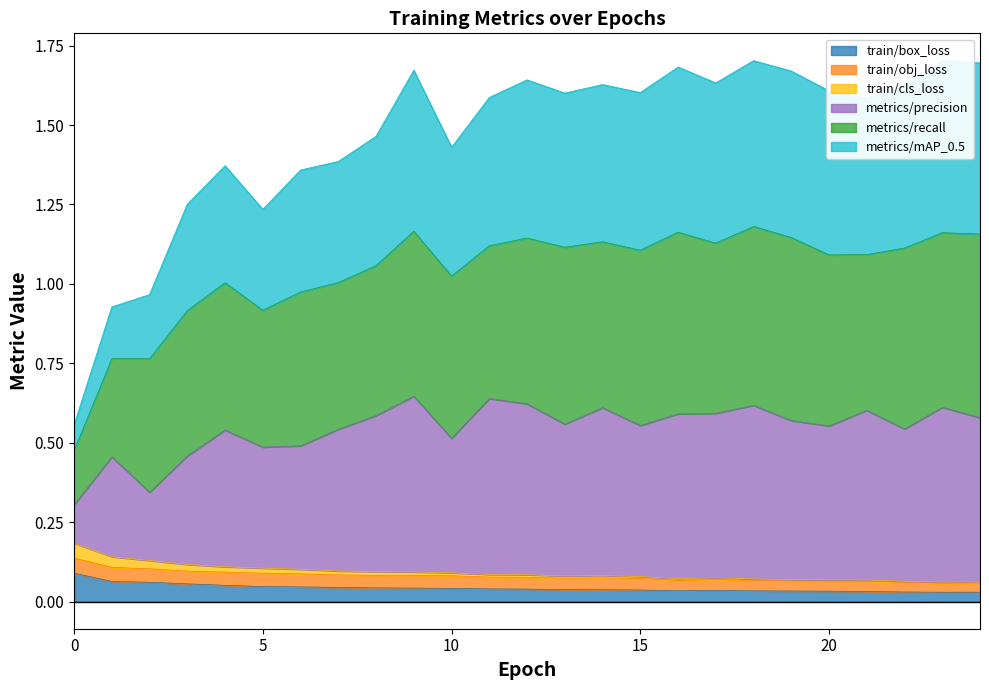

True or false: metrics/precision and metrics/mAP_0.5 intersect in this chart.

False